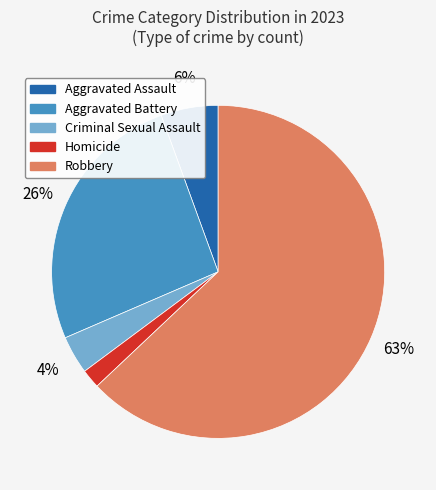

Rank the categories by value from lowest to highest.

Homicide, Criminal Sexual Assault, Aggravated Assault, Aggravated Battery, Robbery